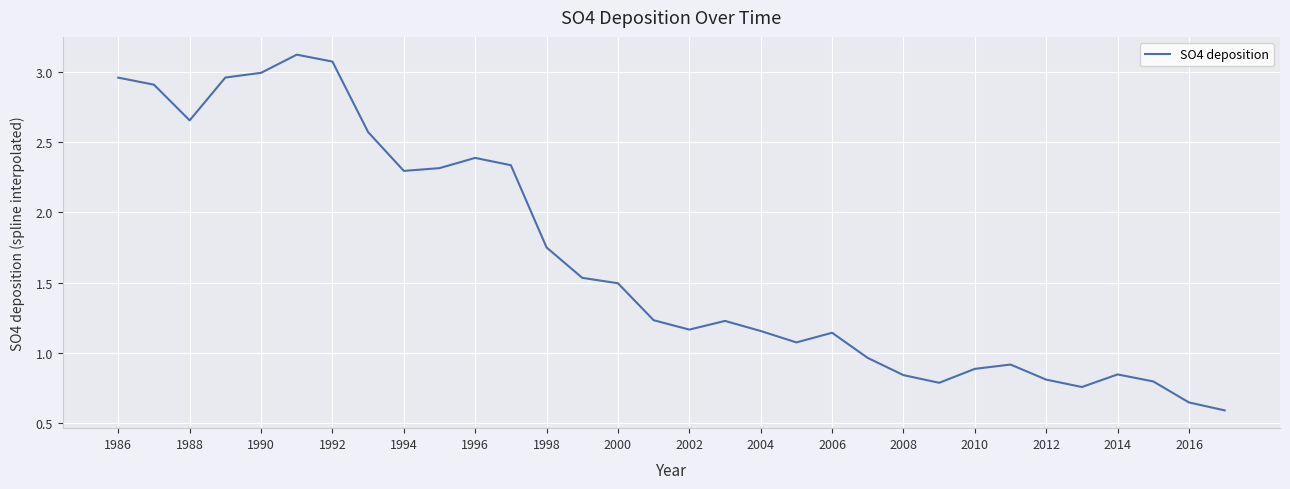

What is the difference between the maximum and minimum values?

2.5